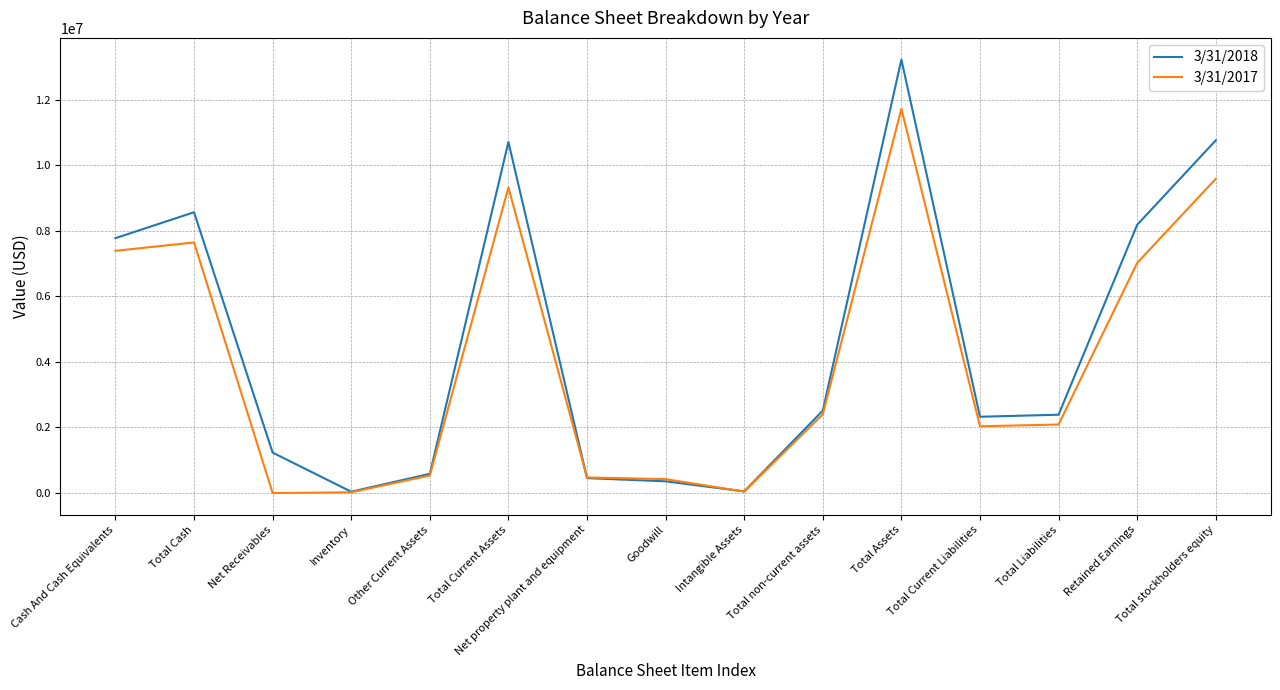

How many distinct data groups are displayed?

2